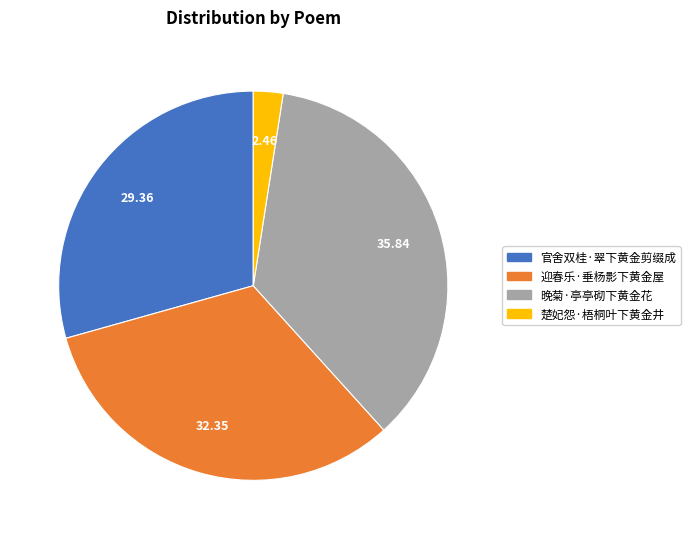

Is it true that 晚菊·亭亭砌下黄金花 is 36% of the pie?

True